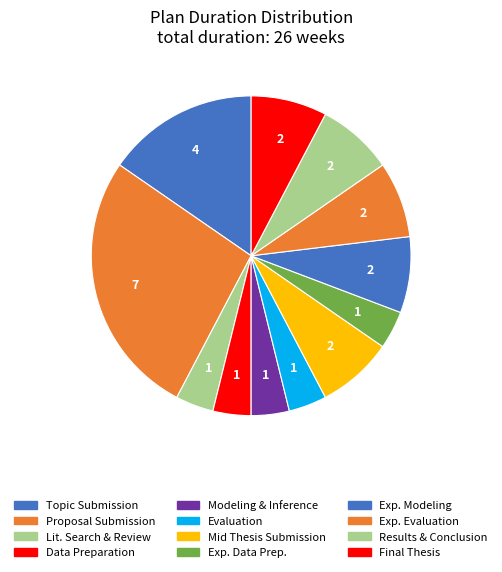

How many segments does this pie chart have?

12